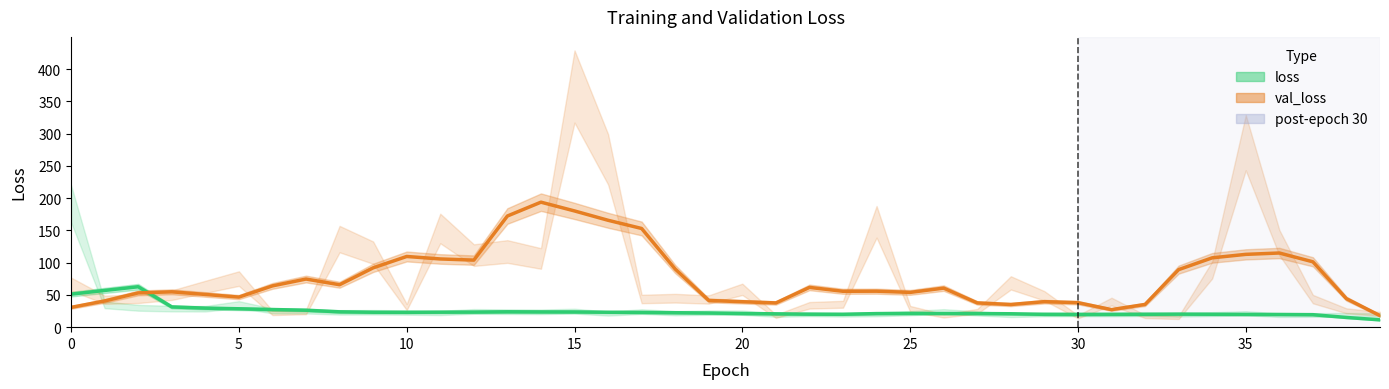

At how many categories does at least one series exceed 30?

38